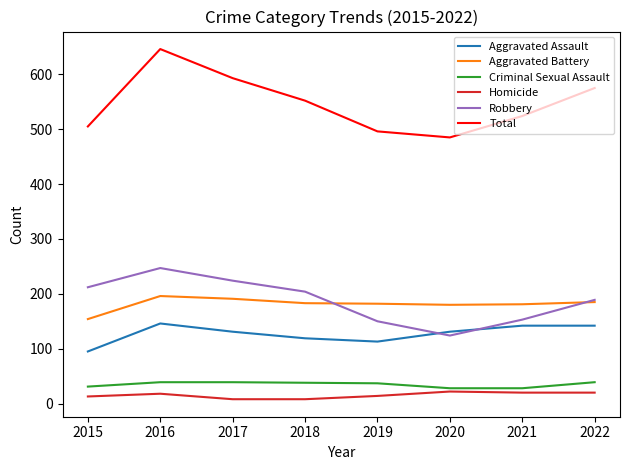

True or false: Aggravated Assault and Criminal Sexual Assault cross at least once.

False